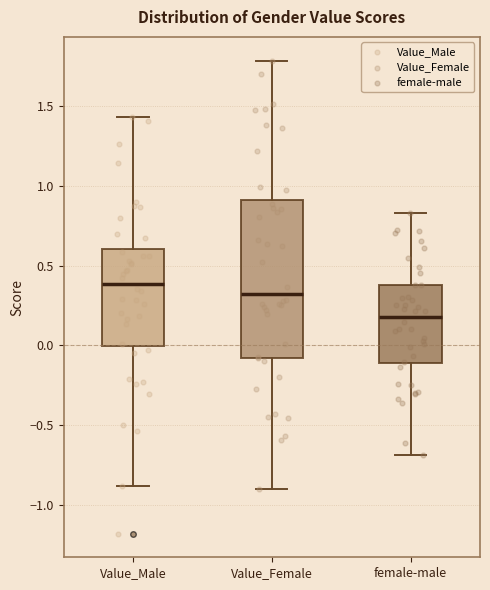

Which box is the tallest, from its lower edge to its upper edge?

Value_Female